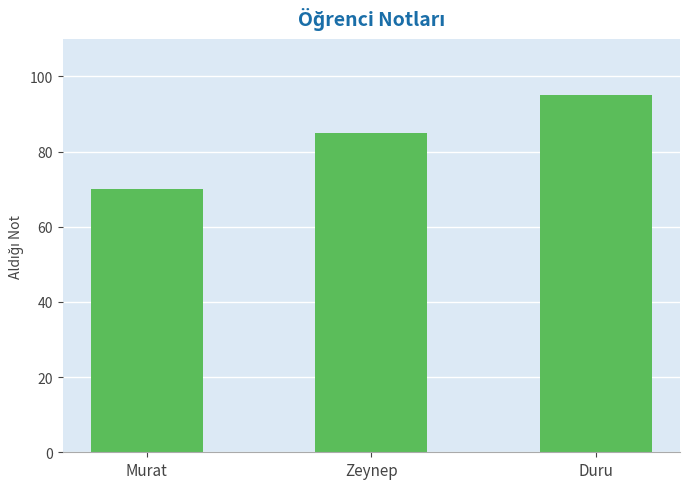

Rank the categories by value from highest to lowest.

Duru, Zeynep, Murat